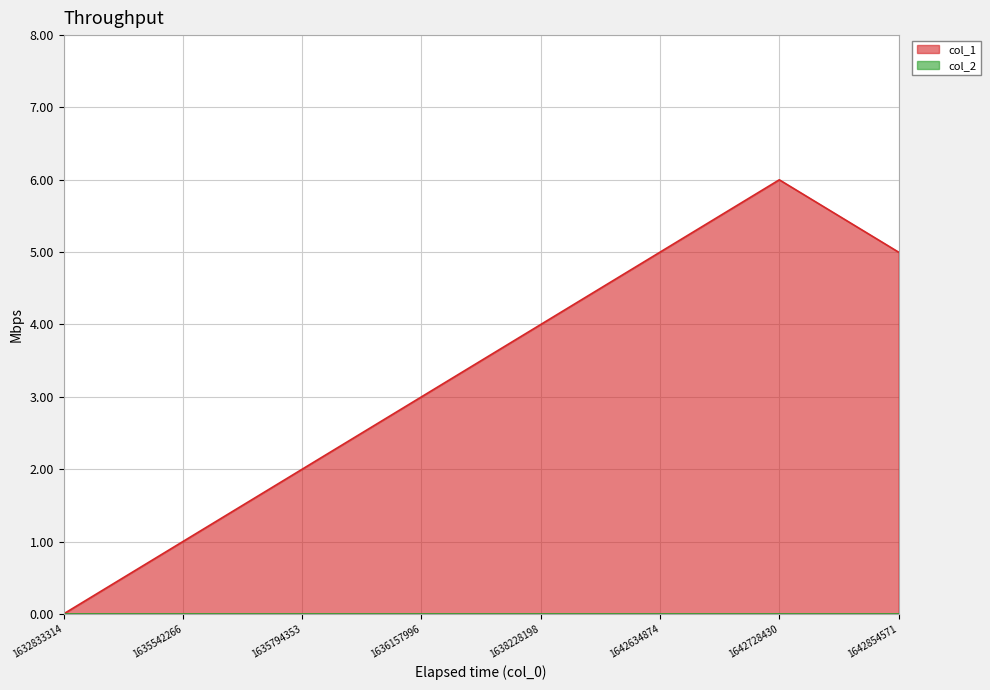

Reading left to right, list all the values displayed in this chart.

1632833314=0	1635542266=1	1635794353=2	1636157996=3	1638228198=4	1642634874=5	1642728430=6	1642854571=5